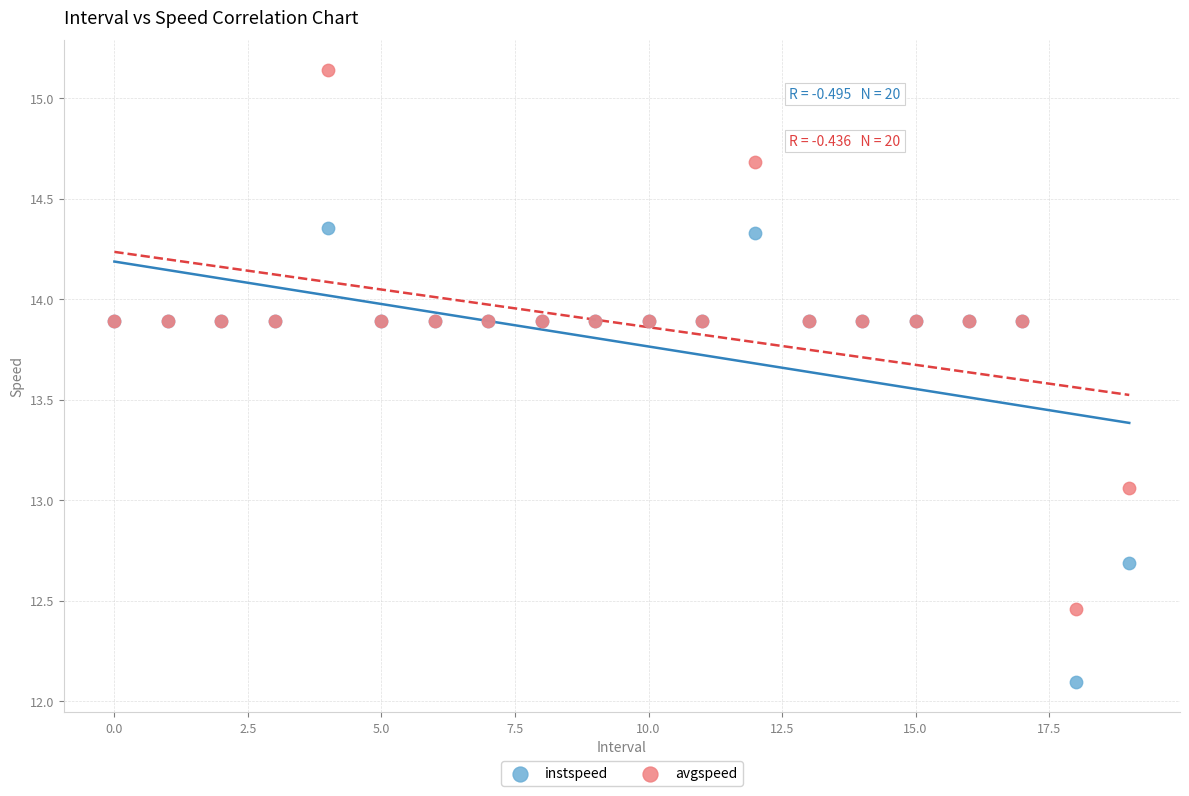

Which series has the widest spread of Y values?

avgspeed